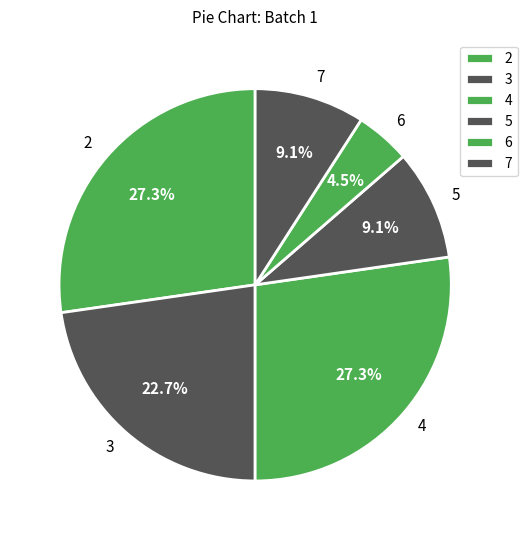

Is there any slice that represents more than half of the pie?

No